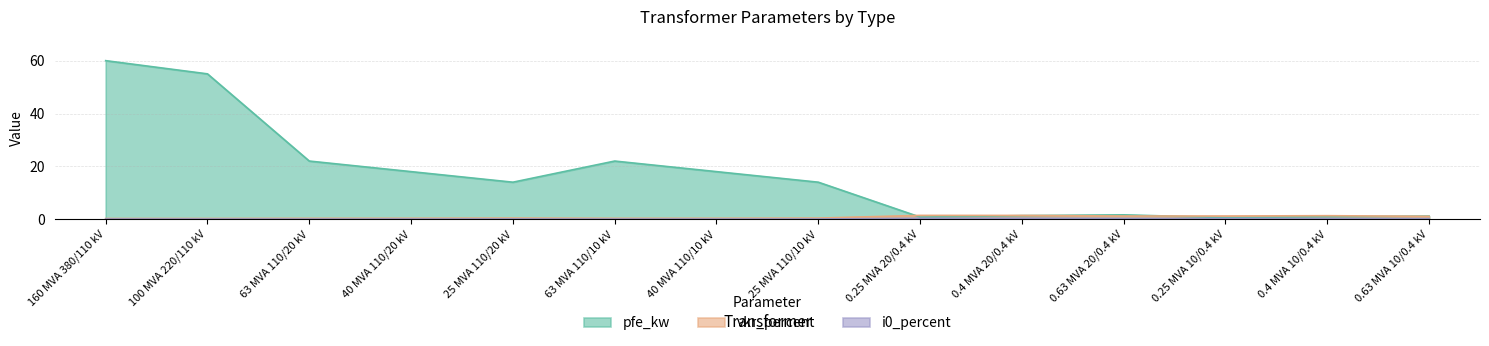

What position from the left is 0.25 MVA 20/0.4 kV?

9